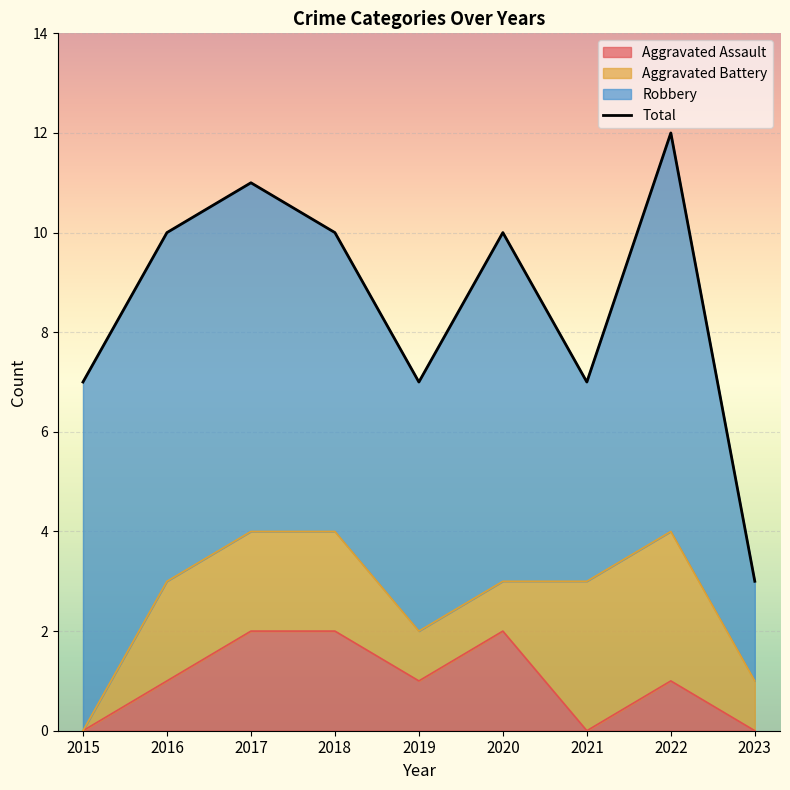

What is the change in value from 2016 to 2023?

-7